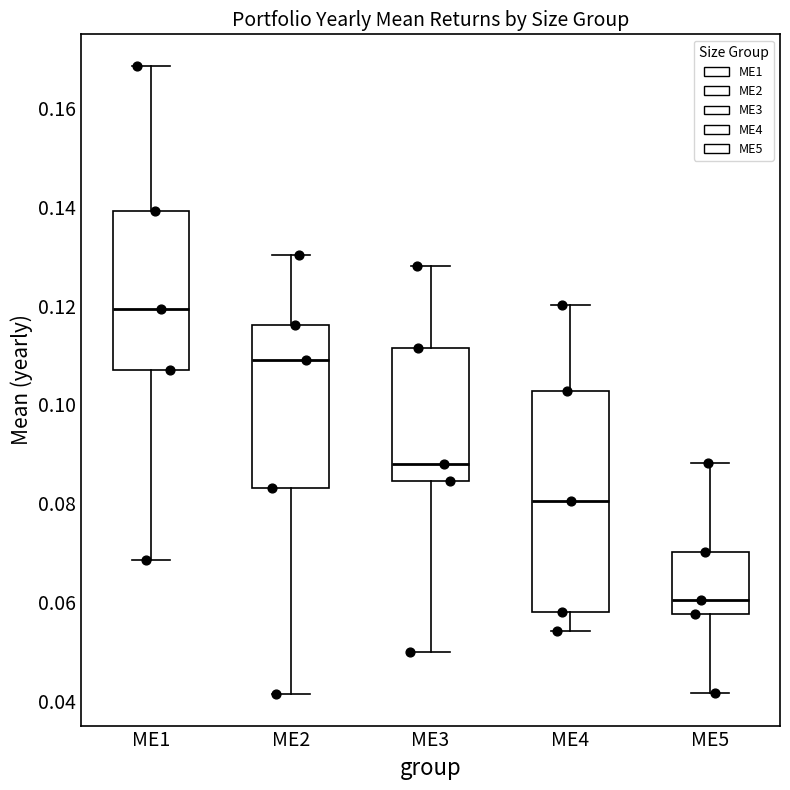

Which box has the highest median line?

ME1